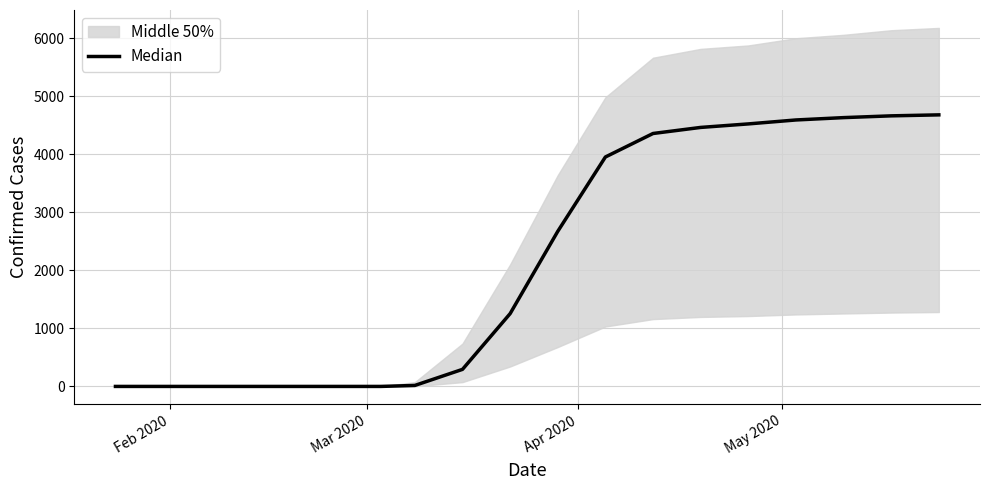

Reading left to right, extract all data points from this chart.

0.0	0.0	0.0	0.0	0.0	0.0	0.0	0.0	0.0	0.0	0.0	0.0	0.0	17.0	294.0	1254.5	2672.5	3954.0	4359.0	4463.5	4524.0	4592.0	4632.5	4663.0	4680.0